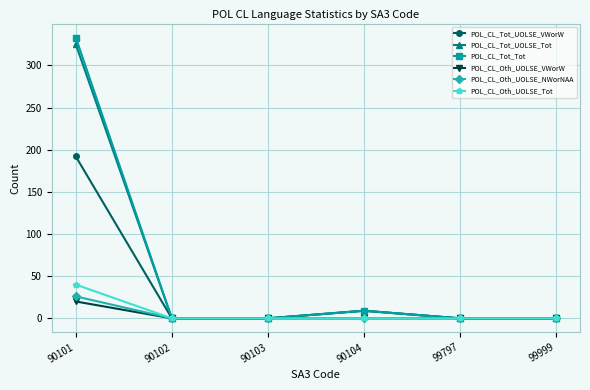

What is the average value of the POL_CL_Oth_UOLSE_VWorW series?

3